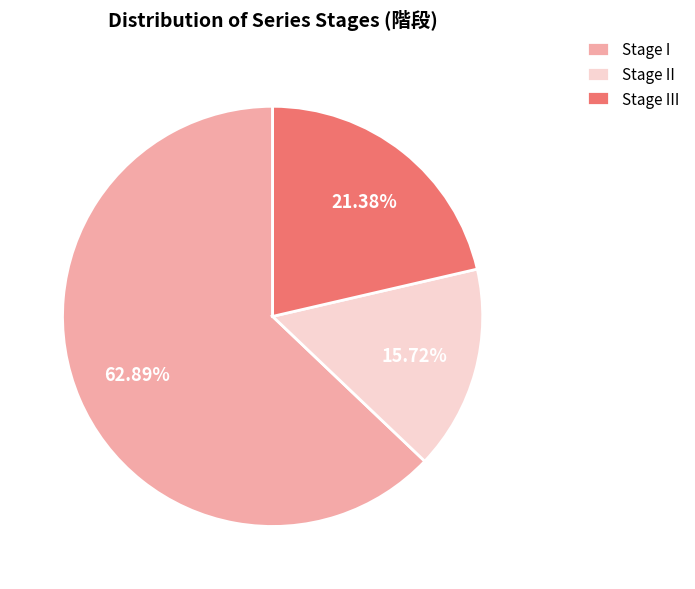

Which category has the biggest portion of the pie?

Stage I